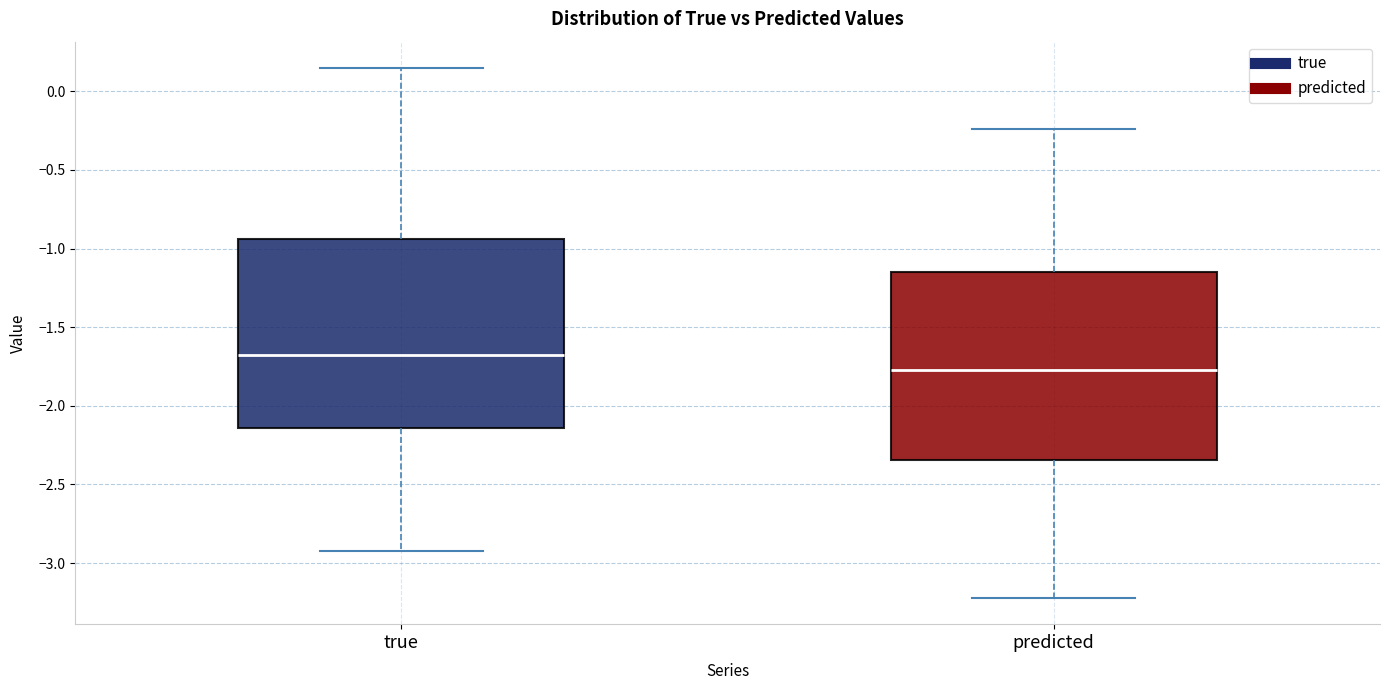

Where is the upper edge of the box for predicted on the y-axis? The values are not printed on the chart, so give them approximately, as read against the axis.

-1.15